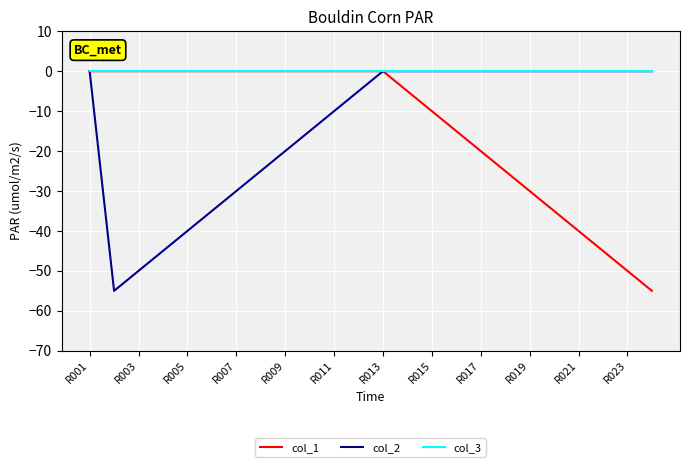

Which series has the largest total across all categories?

col_3